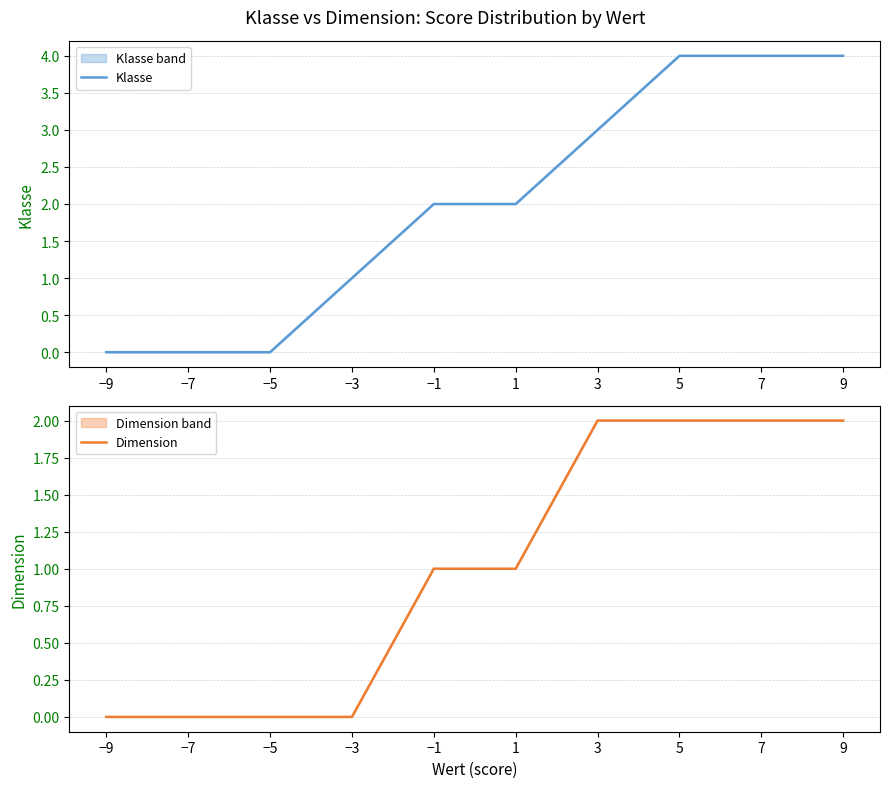

At which label does Klasse first exceed 2?

3